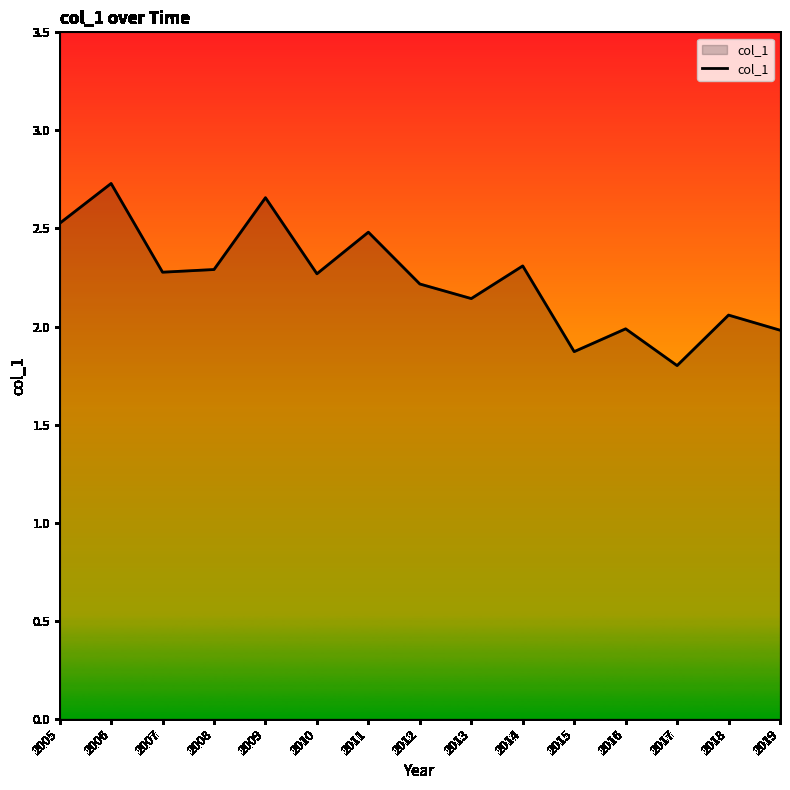

The chart shows a value of 2.0 at 2019. True or false?

True